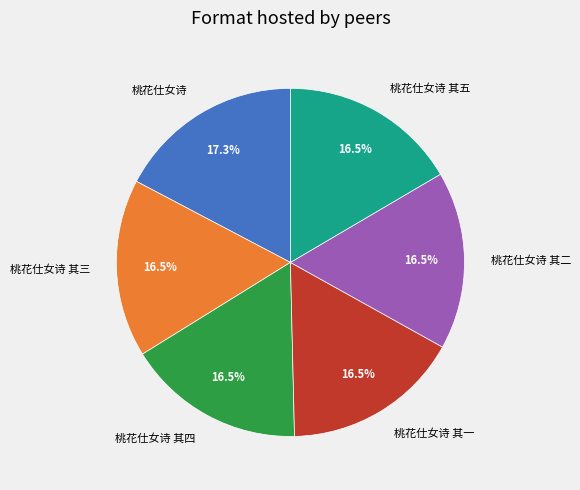

Does 桃花仕女诗 其三 represent more than half of the total?

No